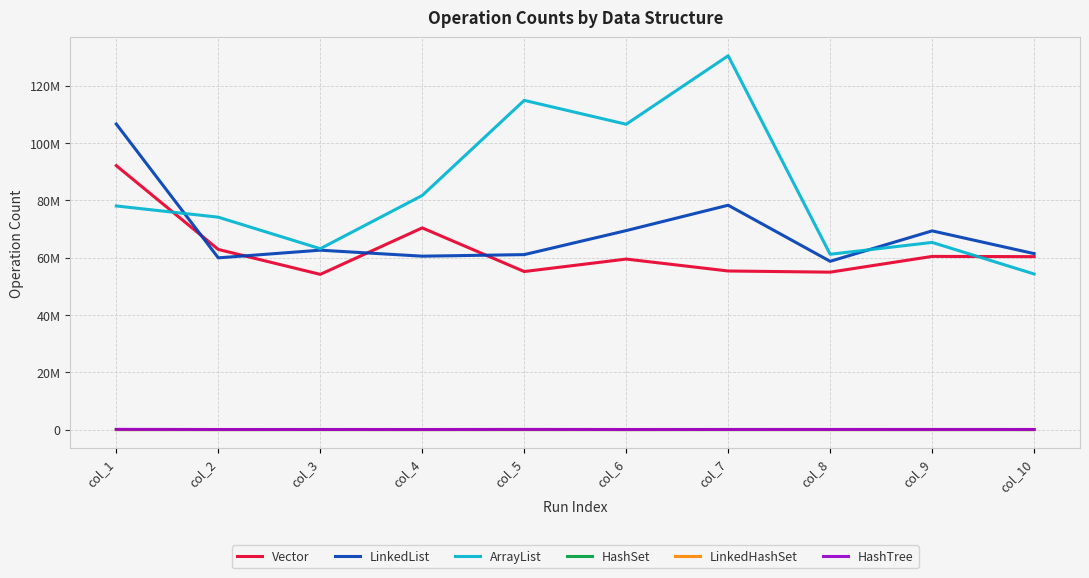

Between col_2 and col_5, which series saw the biggest shift?

ArrayList